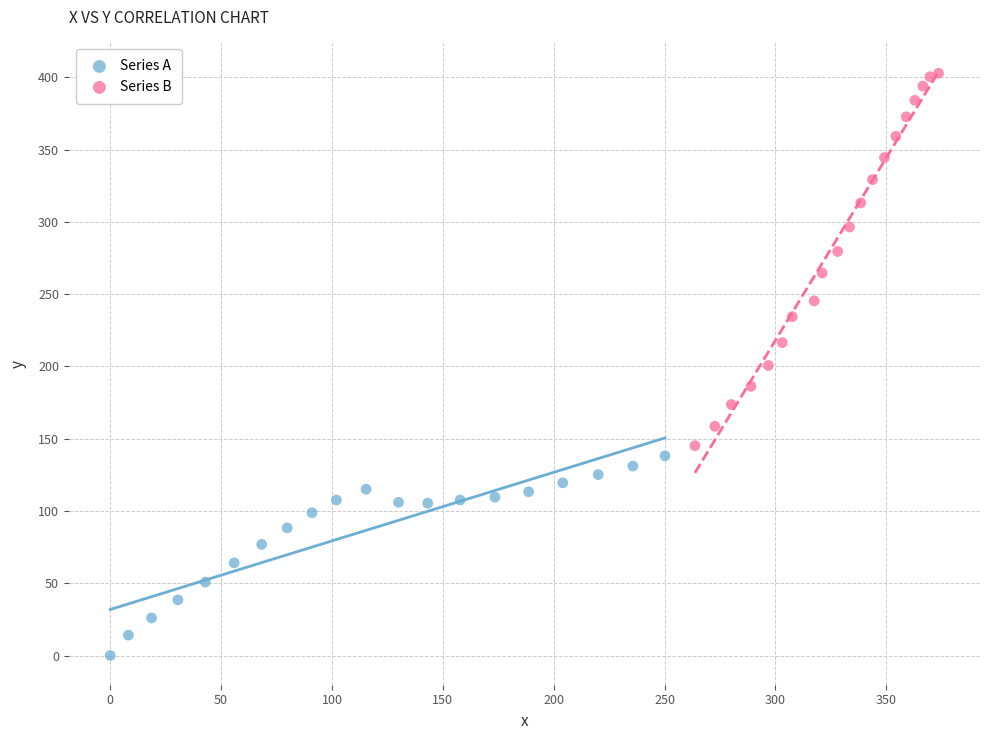

What are all the series names shown in the legend?

Series A, Series B